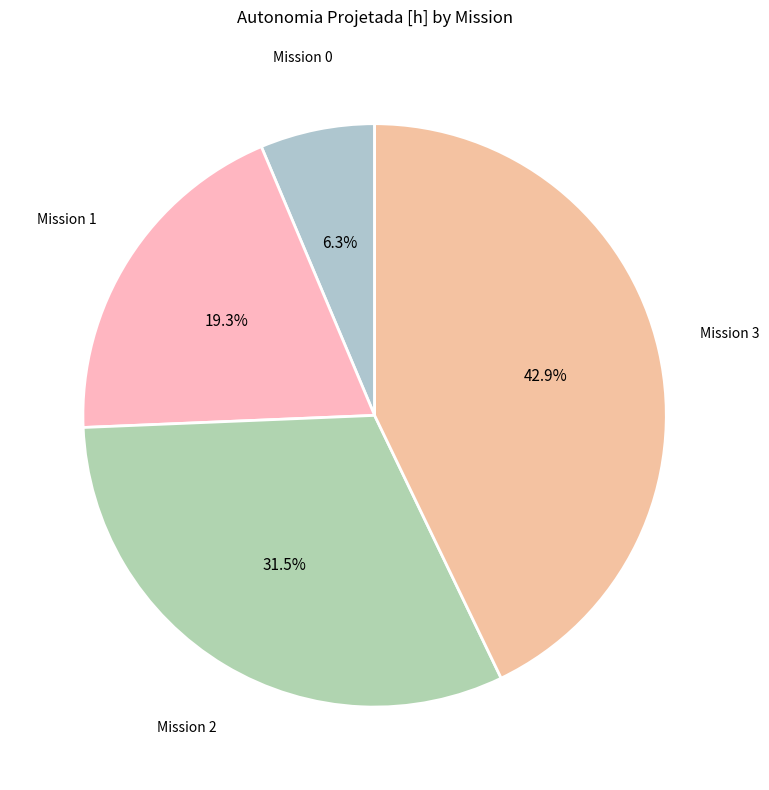

Approximately how many times larger is the value at Mission 2 compared to Mission 3?

0.7